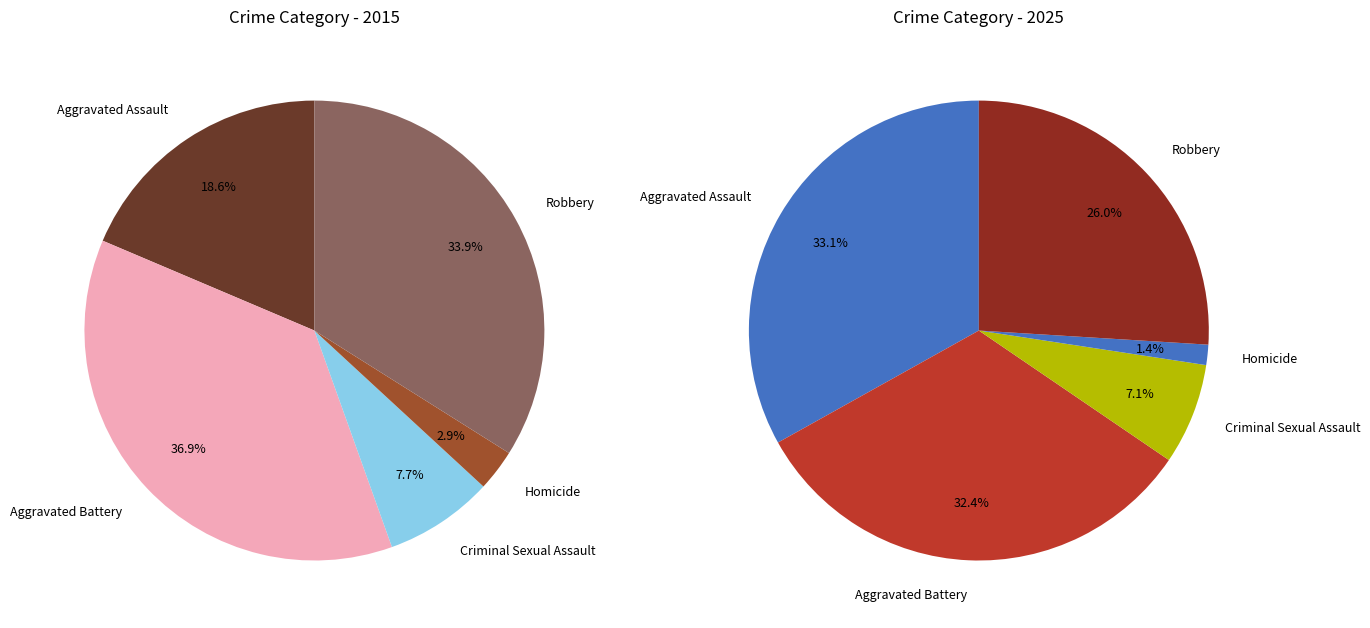

Which category has the smallest portion of the pie?

Homicide